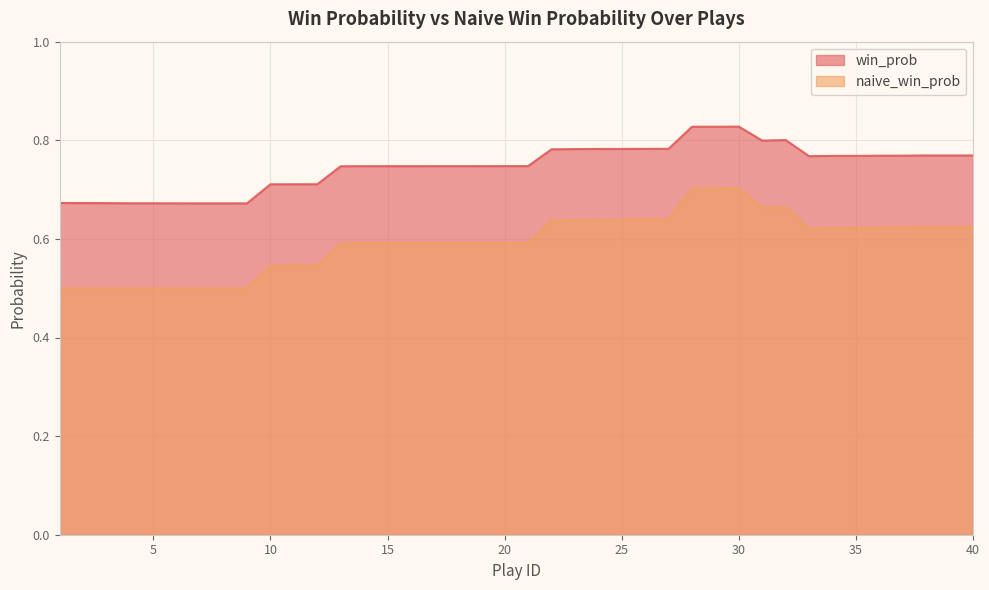

Which category has the lowest value across all series?

1